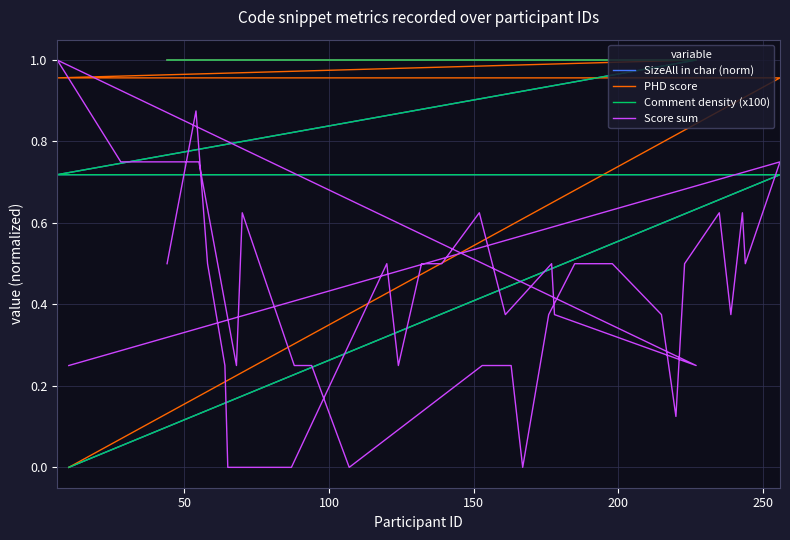

True or false: Comment density (x100) and SizeAll in char (norm) intersect in this chart.

False